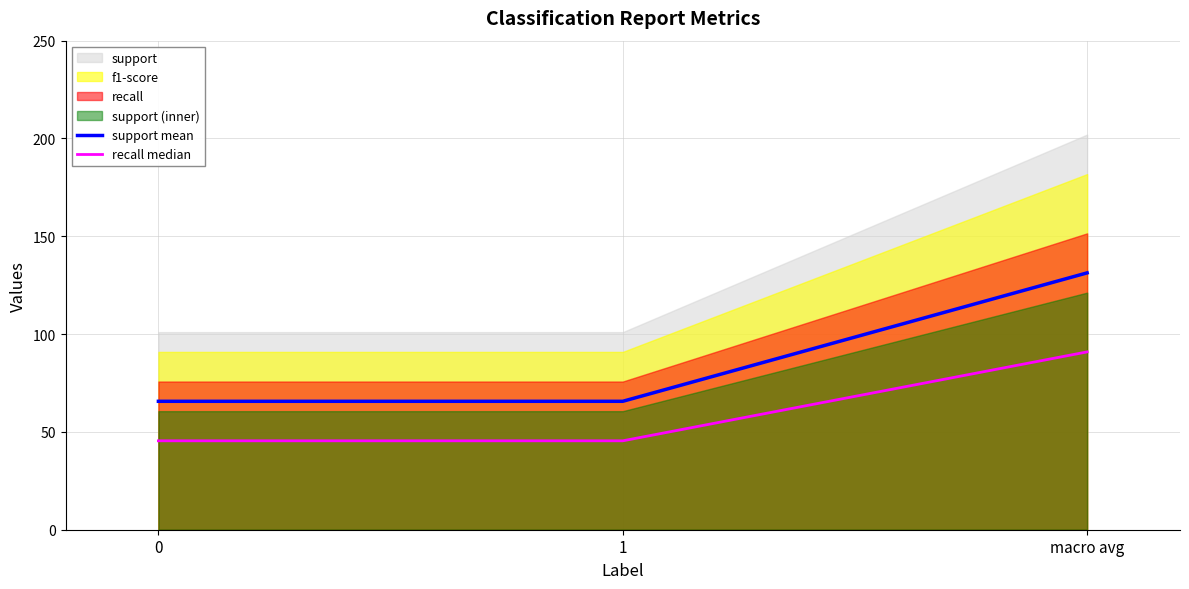

What is the difference between the support mean values at macro avg and 1?

65.7